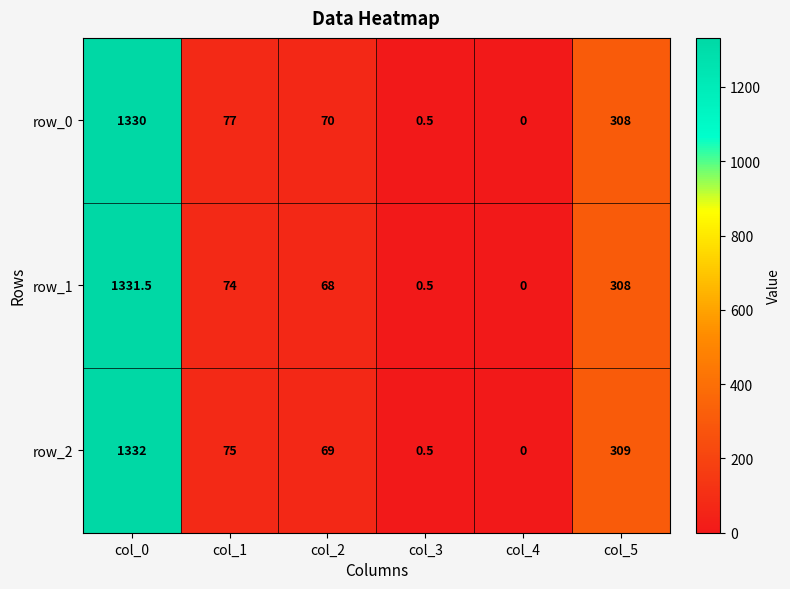

Which label corresponds to the smallest value in the chart?

col_4